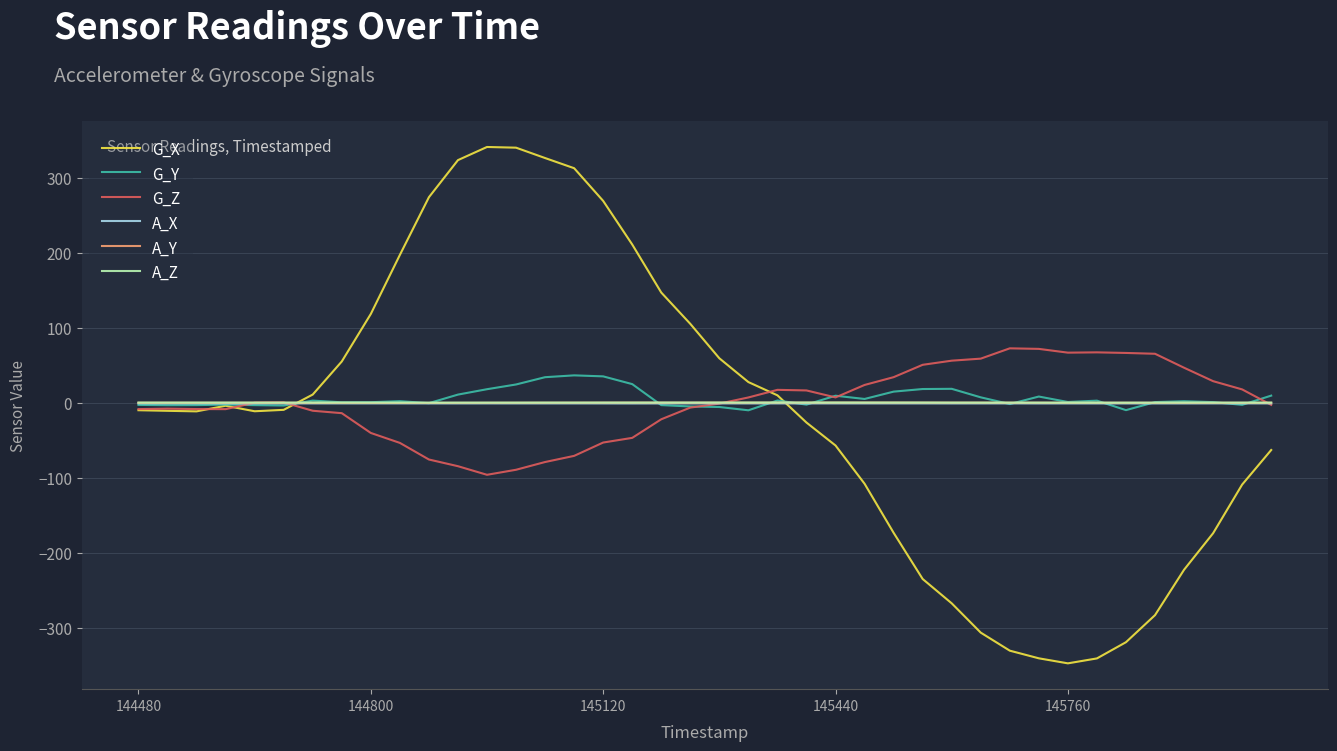

What is the lowest value of the G_X series?

-347.8